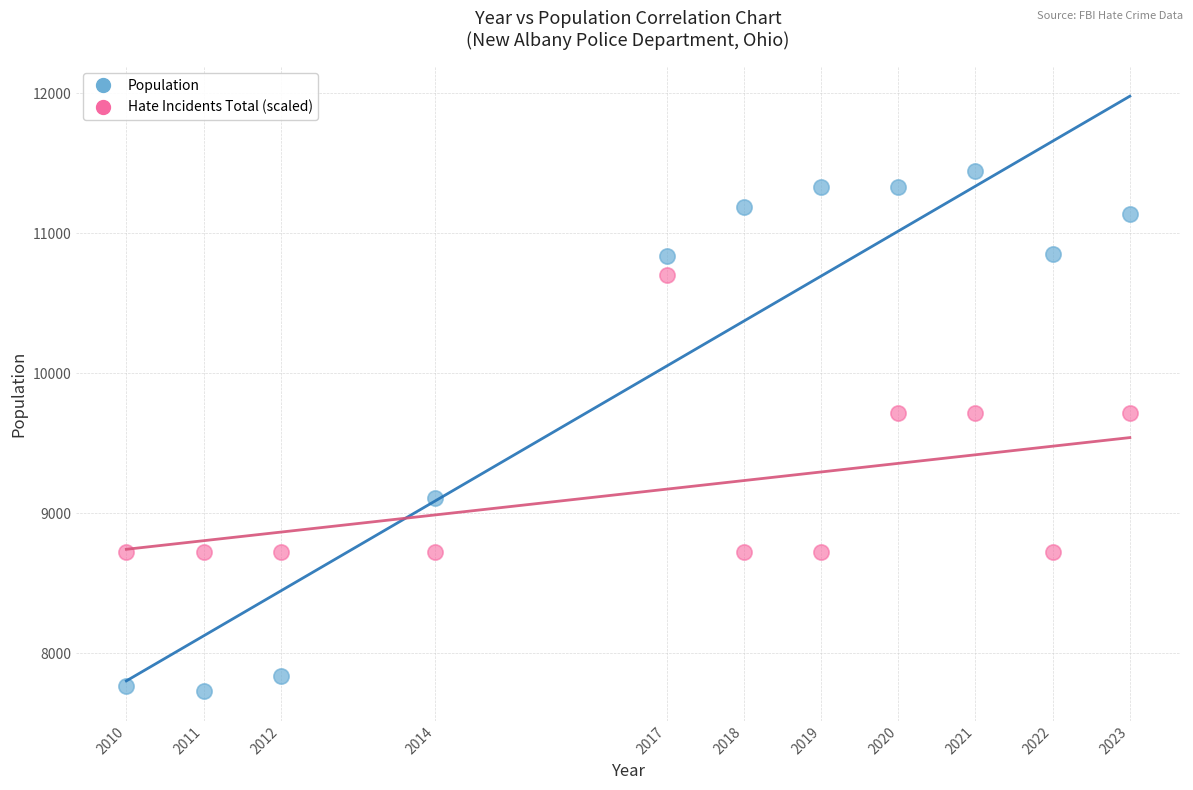

Across all data points, what is the range of Y values (max minus min)?

3719.0